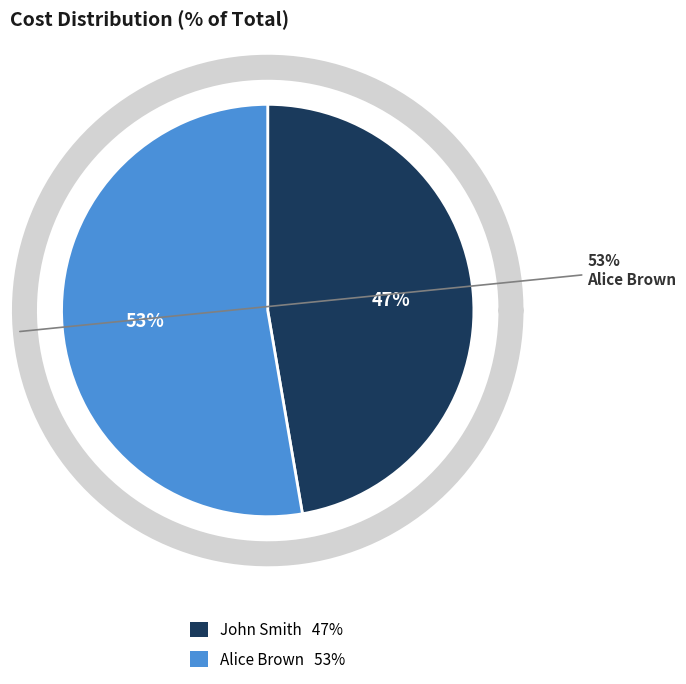

Which slice is the largest?

Alice Brown